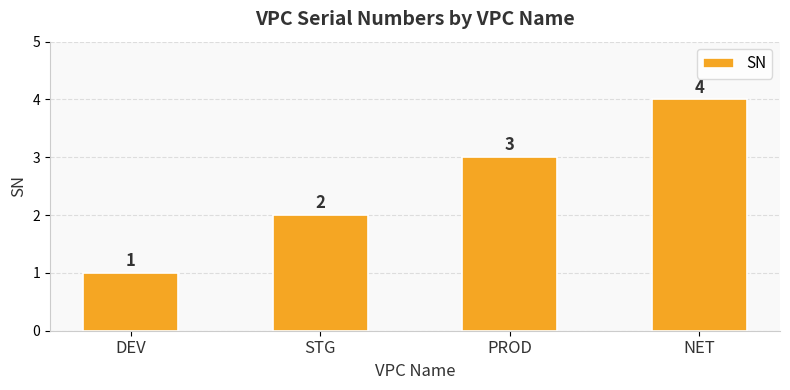

Approximately how many times larger is the value at DEV compared to PROD?

0.3